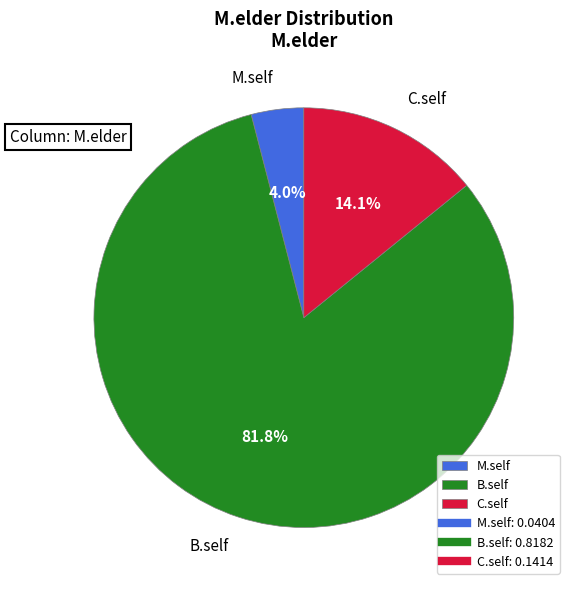

To the nearest percent, what portion does M.self represent?

4%